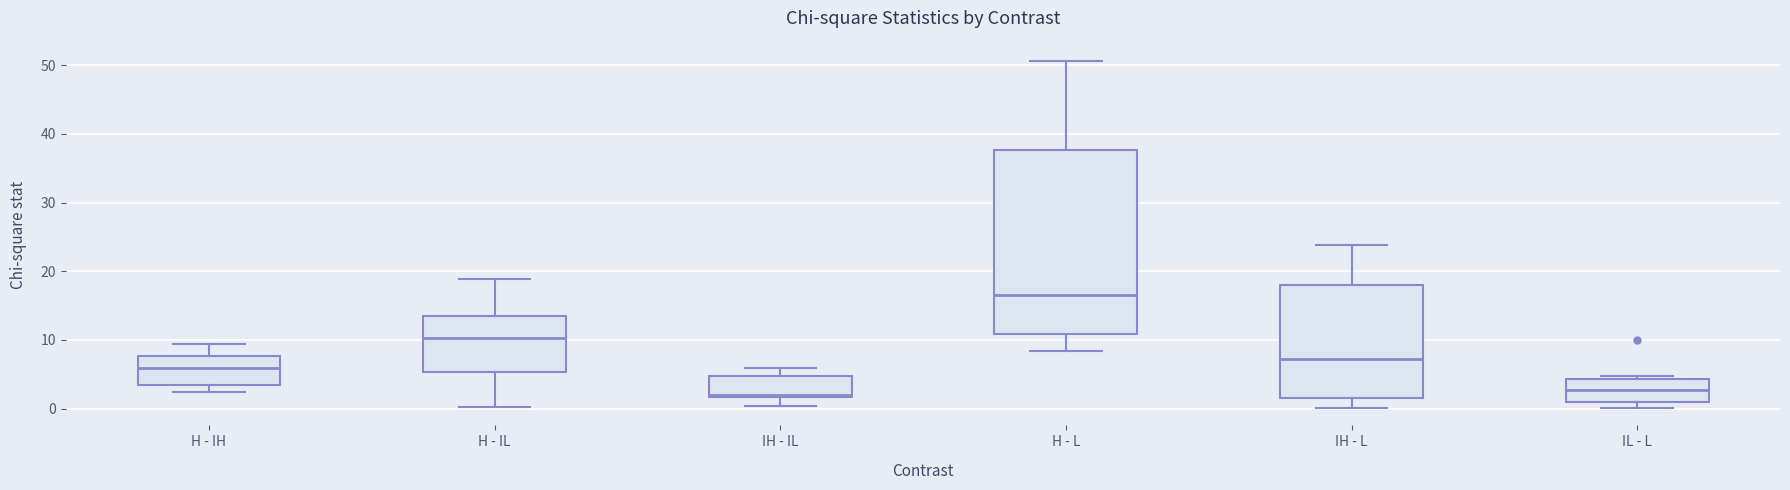

Comparing the boxes themselves (not the whiskers), which one is the tallest?

H - L